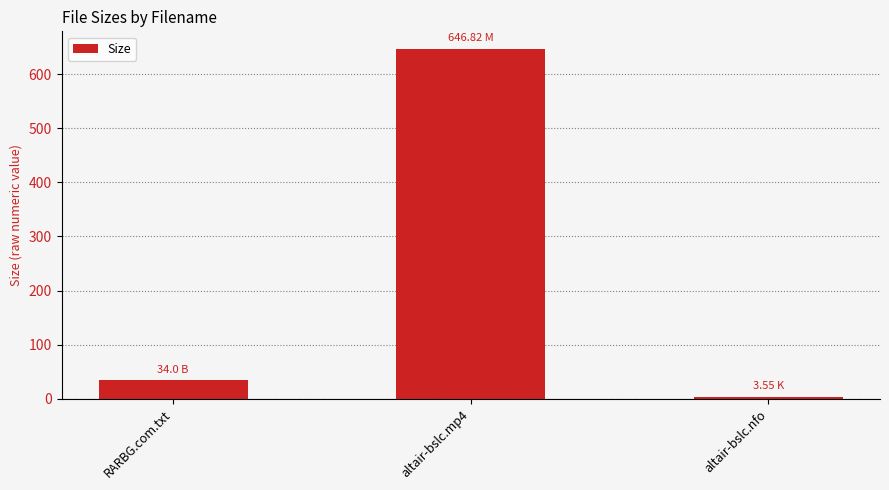

What is the difference between the maximum and second lowest values?

612.8